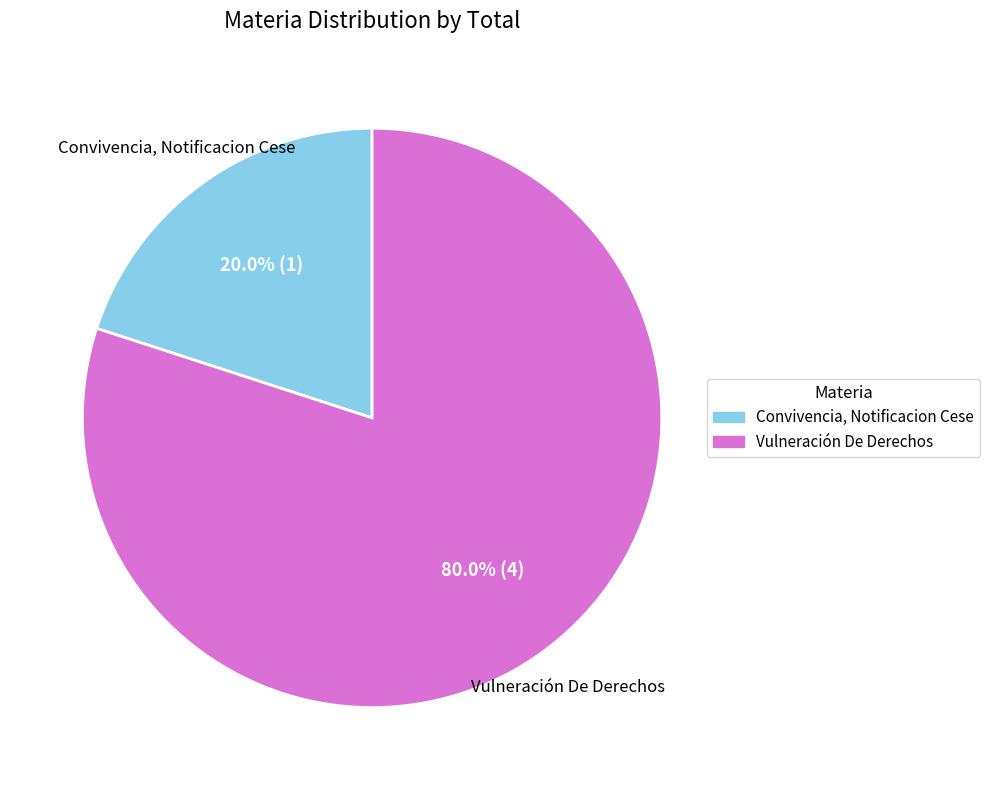

To the nearest percent, what is the difference between the Convivencia, Notificacion Cese and Vulneración De Derechos slice percentages?

60%